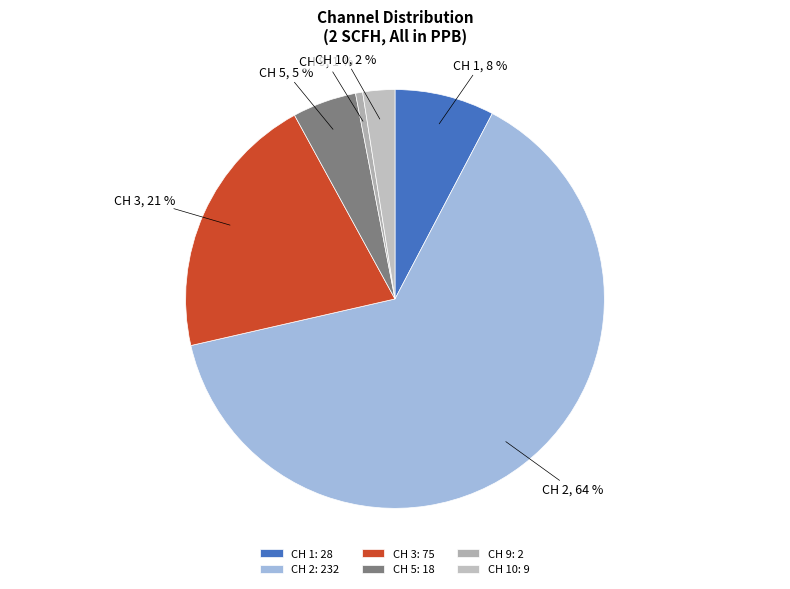

Which slice is the smallest?

CH 9: 2